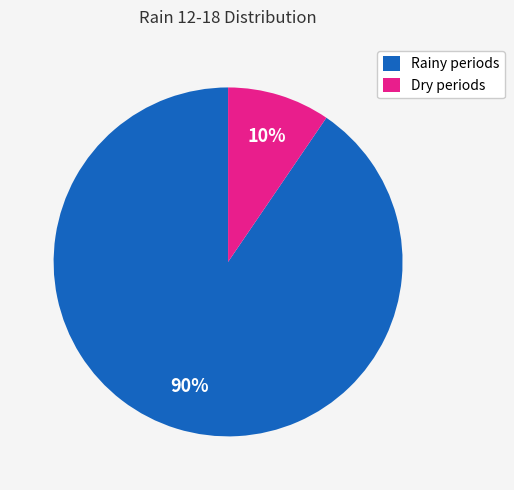

The Dry periods slice represents 10% of the pie. True or false?

True